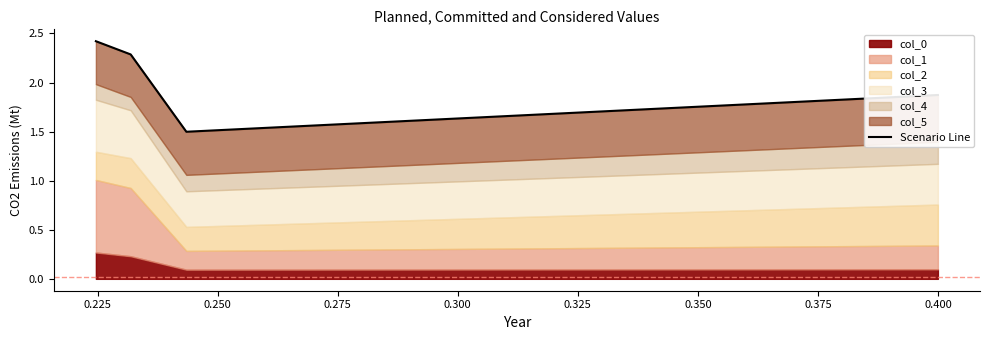

The chart shows a value of 1.3 at 0.200. True or false?

False